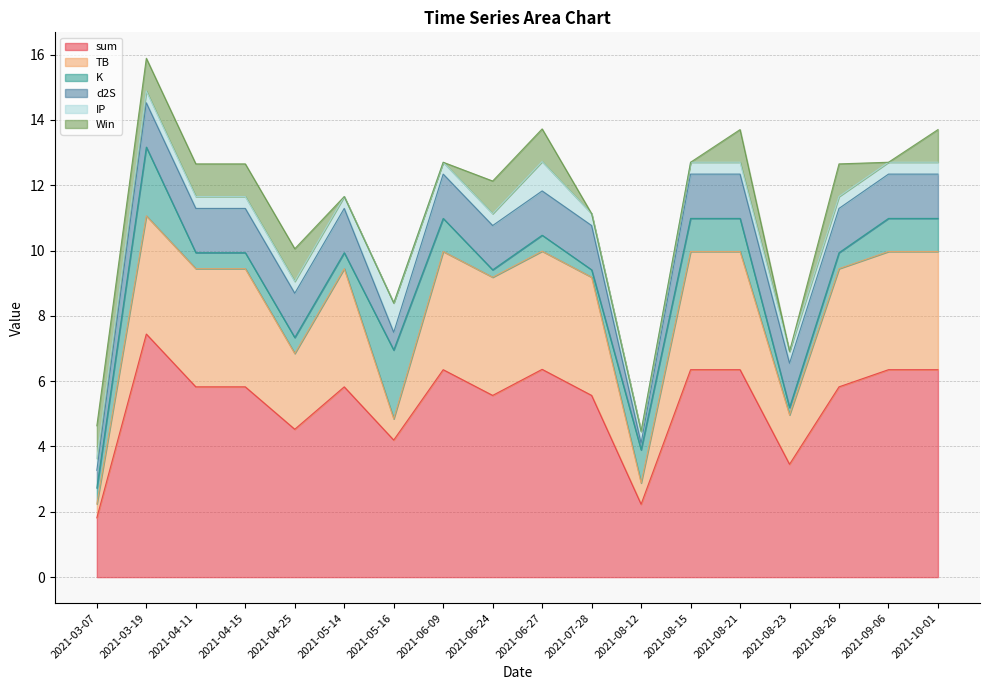

True or false: Win has more than 0 points higher than both neighbors.

True